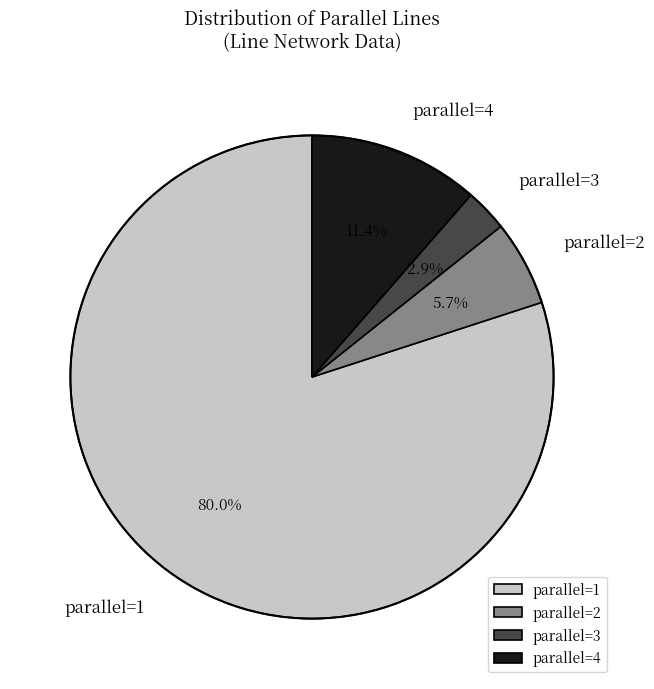

To the nearest percent, what is the average slice percentage?

25%